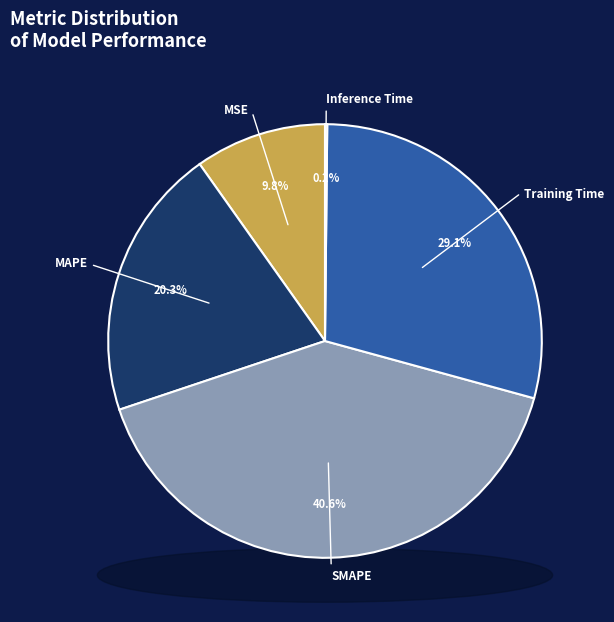

Count the number of slices in the pie.

5